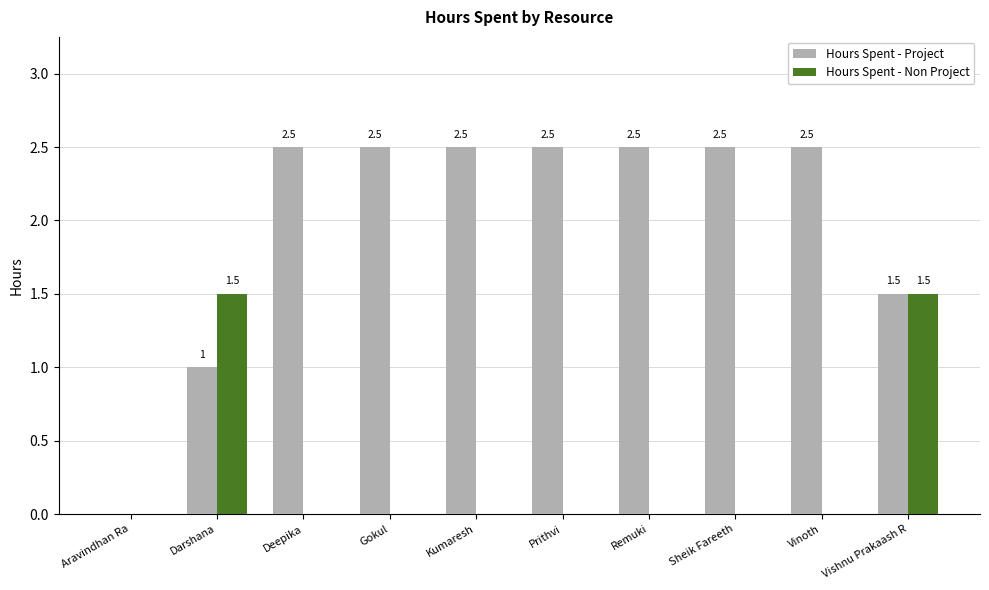

Is the value of Hours Spent - Project at Darshana greater than the value of Hours Spent - Non Project at Aravindhan Ra?

Yes